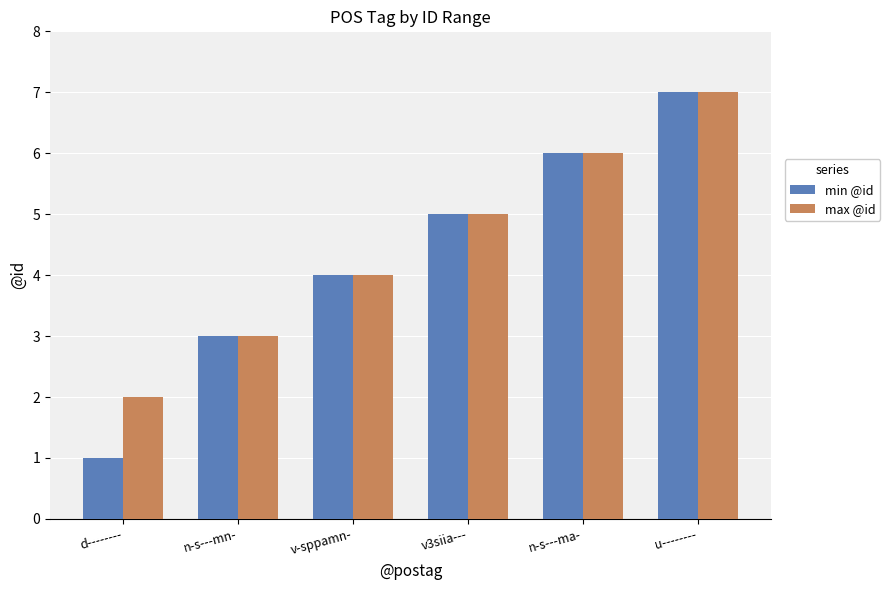

What is the difference between the maximum and minimum values in the min @id series?

6